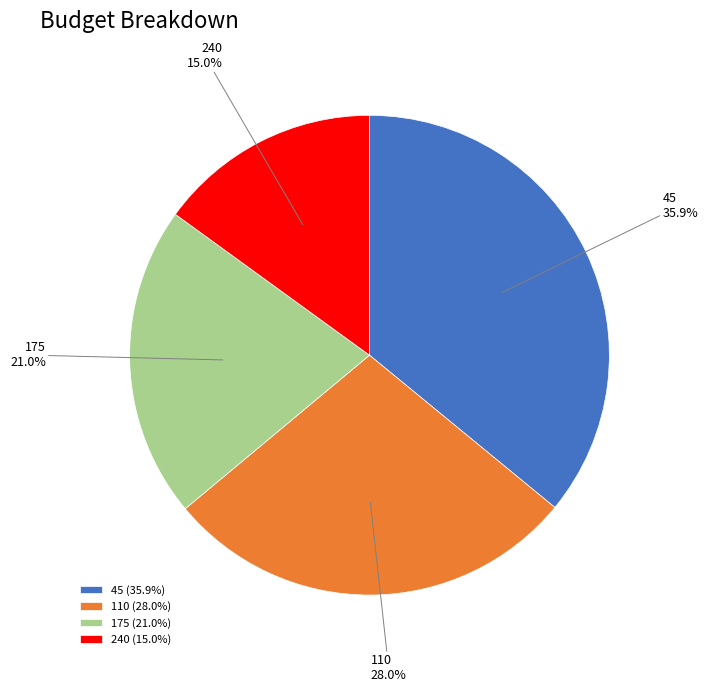

To the nearest percent, what is the difference between the largest and smallest slice percentages?

21%